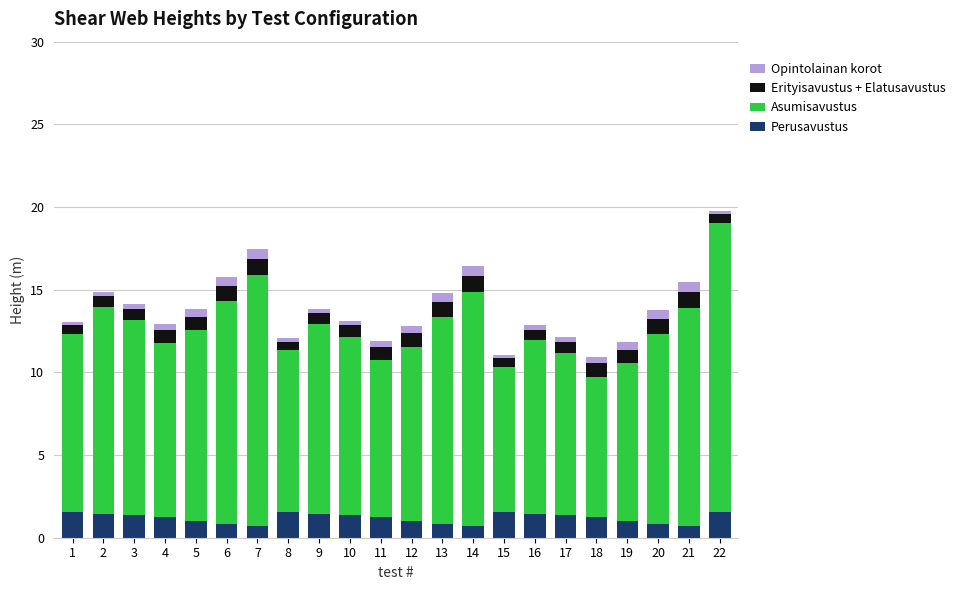

What value does the Perusavustus series have at 17?

1.3